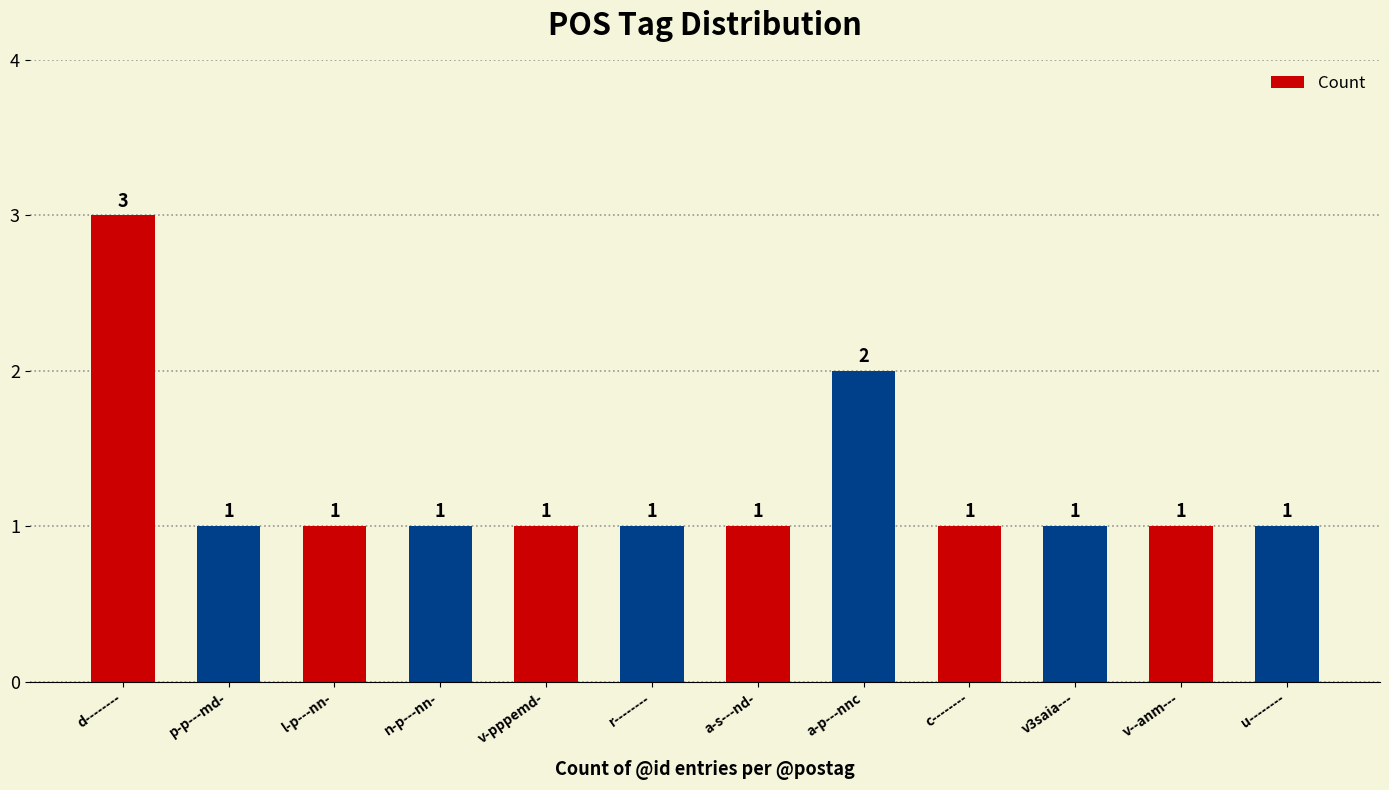

Where is the data nearest to the value 2?

a-p---nnc